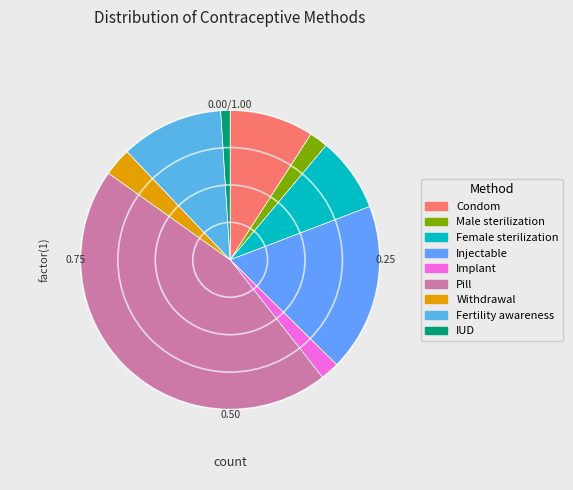

To the nearest percent, what is the combined percentage of Fertility awareness and Male sterilization?

13%